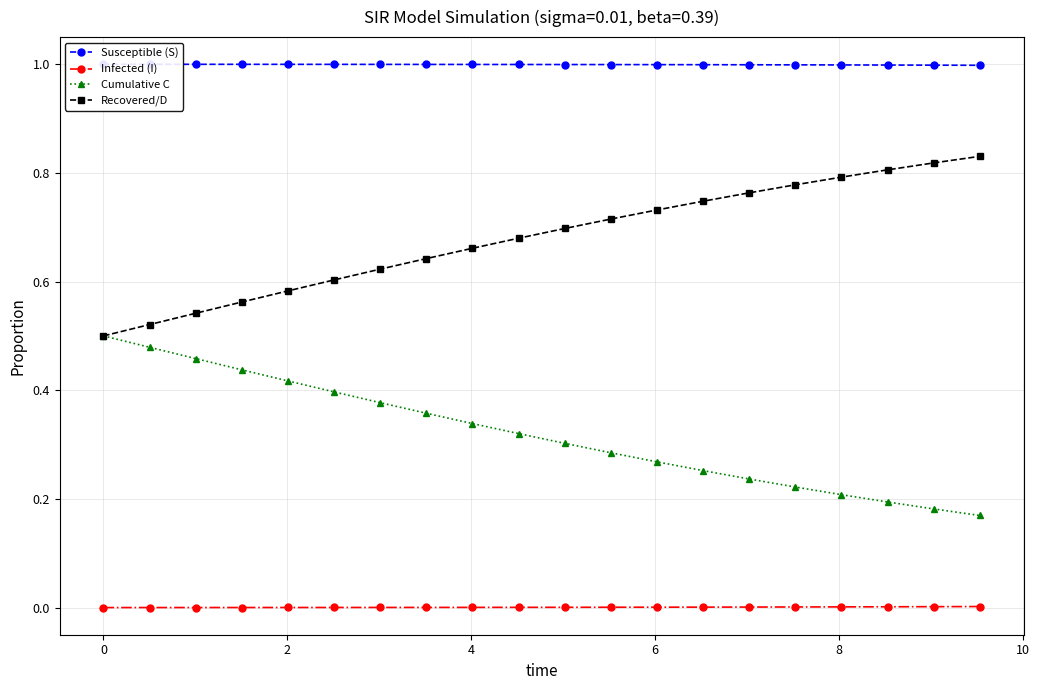

True or false: Infected (I) and Cumulative C cross at least once.

False